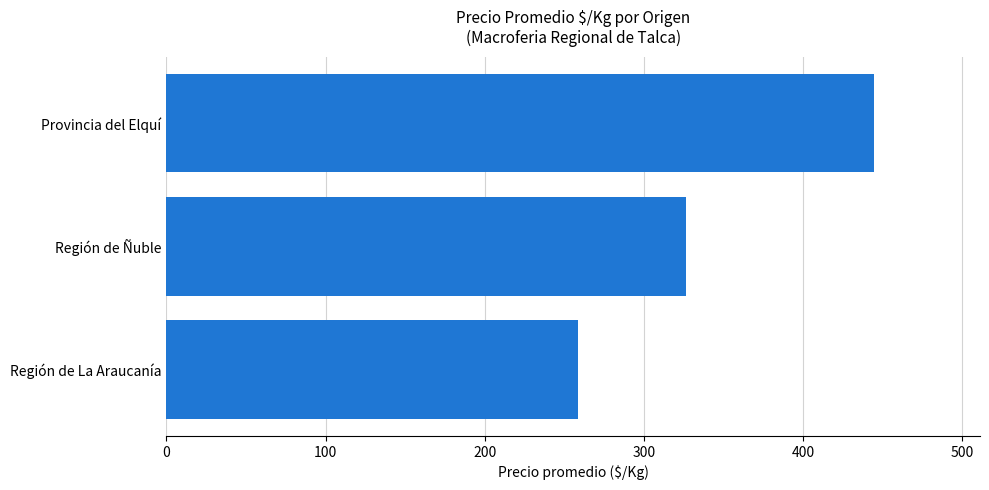

Count the number of data series in this chart.

1